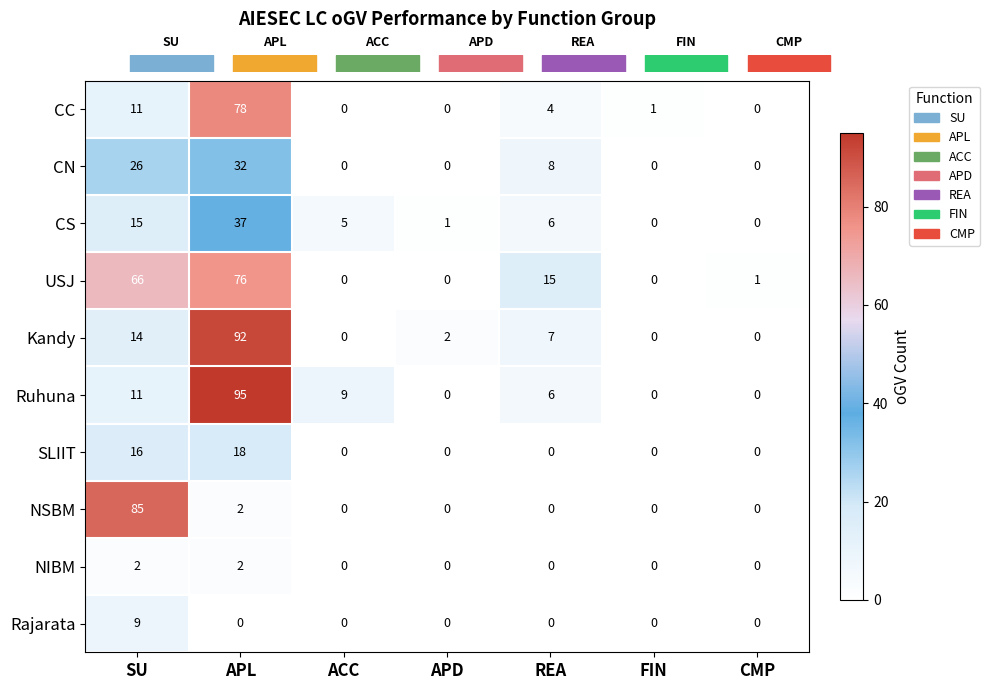

At how many categories does at least one series exceed 40?

2